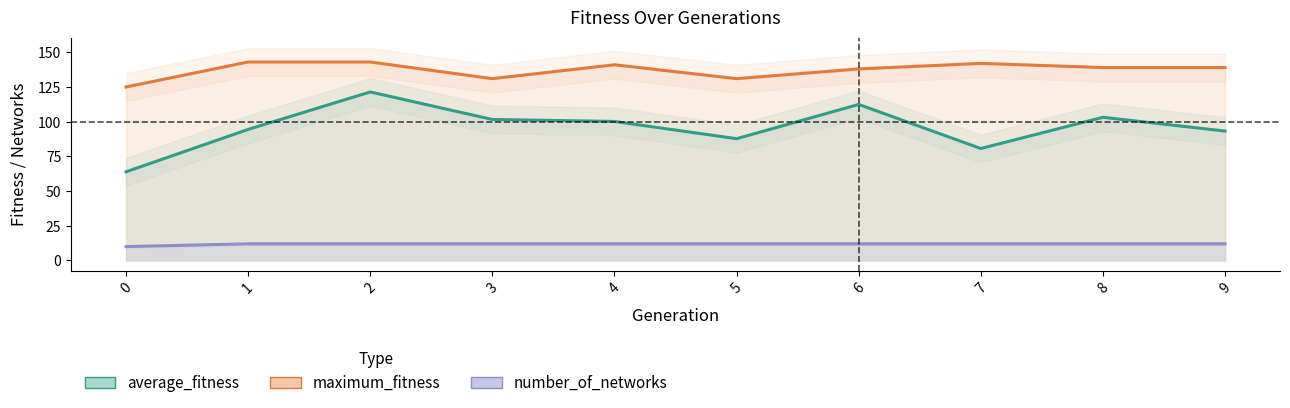

What are all the series names shown in the legend?

average_fitness, maximum_fitness, number_of_networks